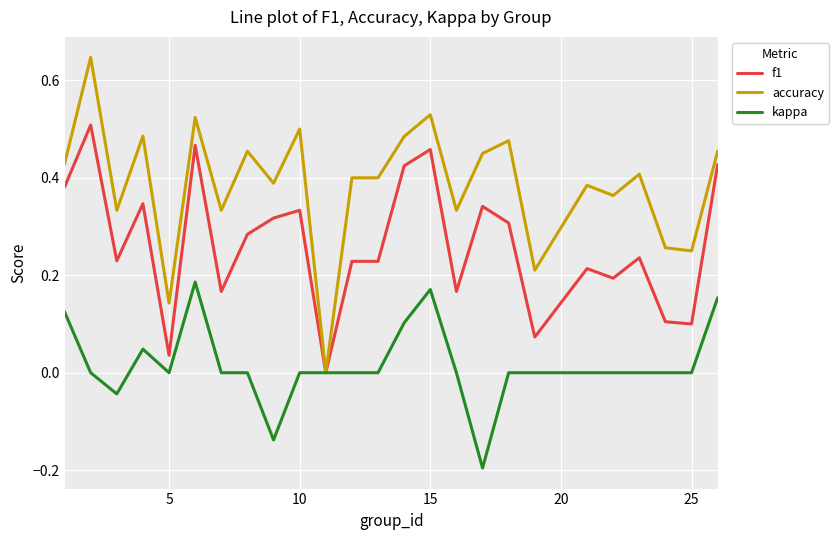

Which series has the widest spread of values?

accuracy